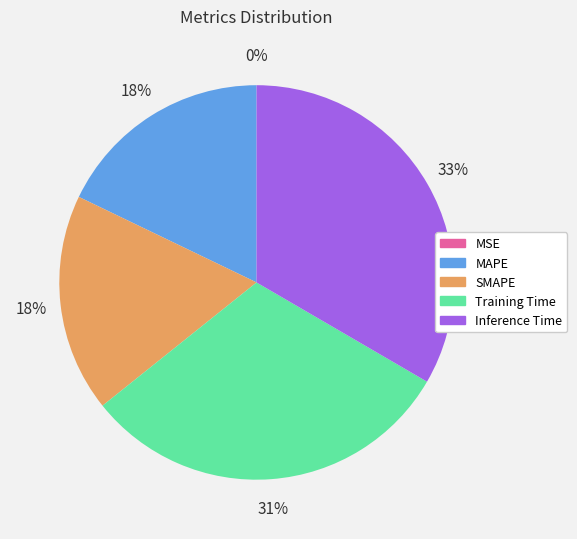

What percentage is the SMAPE slice, to the nearest percent?

18%